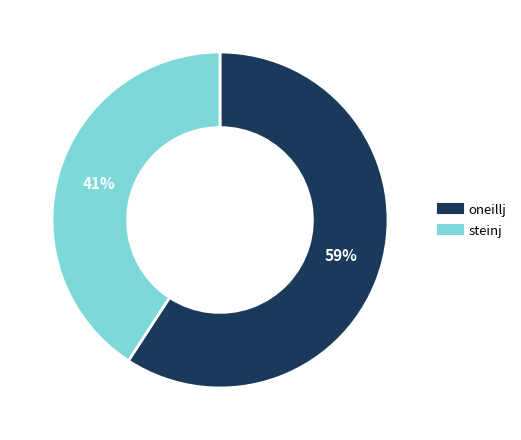

To the nearest percent, what is the average slice percentage?

50%